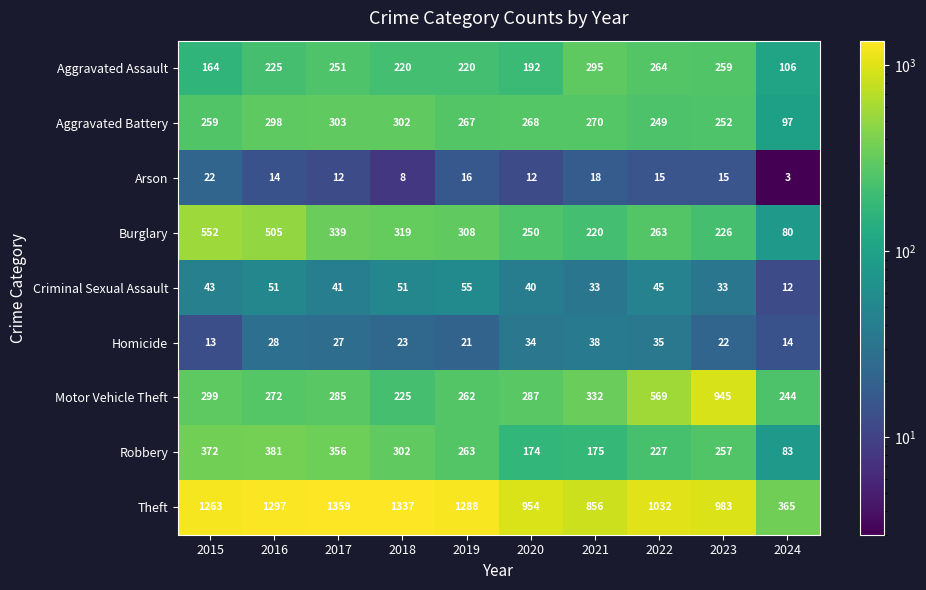

Is it true that Robbery equals 356 at 2017?

True